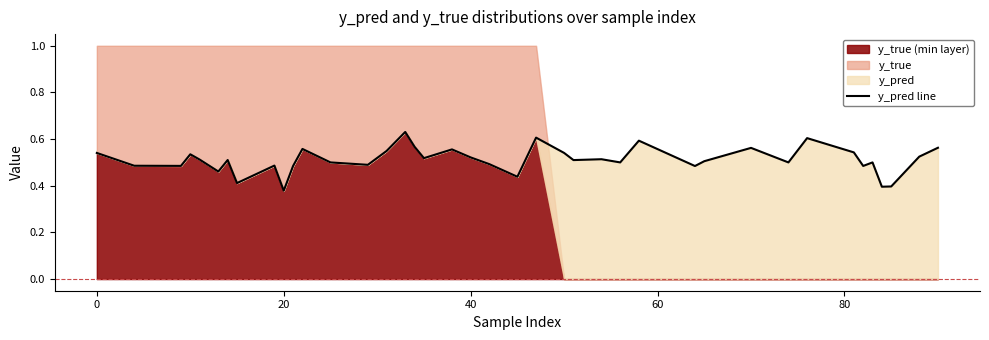

What is the minimum value shown in the chart?

0.4